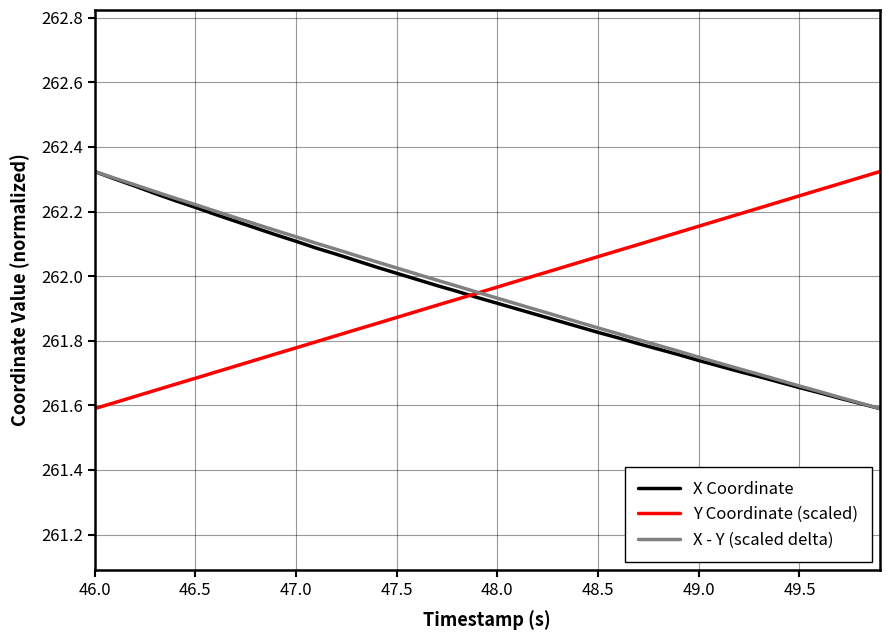

True or false: Y Coordinate (scaled) has a value of 261.7 at 46.5.

True